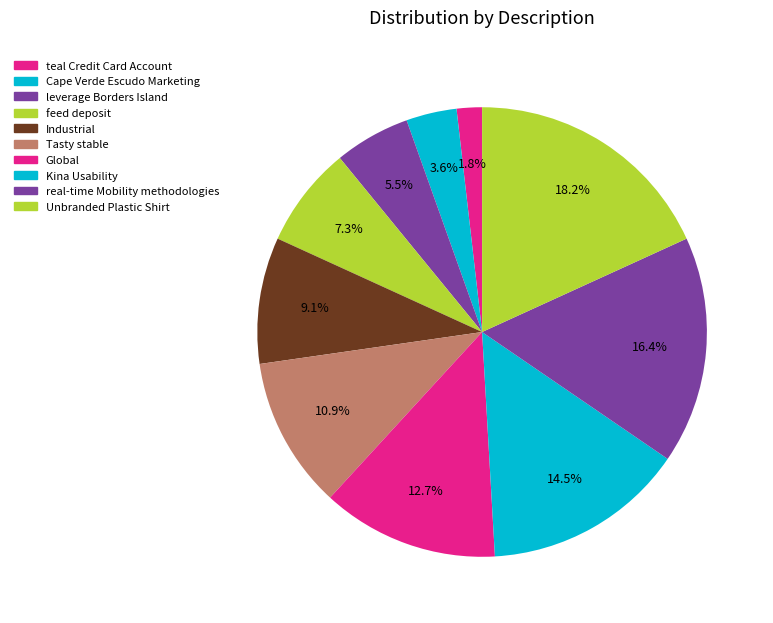

What portion of the pie excludes Kina Usability?

85.5%